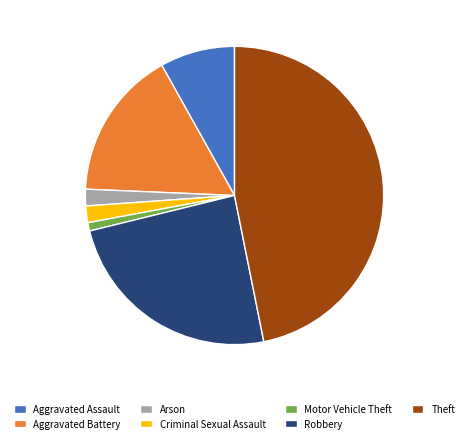

Which category has the smallest portion of the pie?

Motor Vehicle Theft